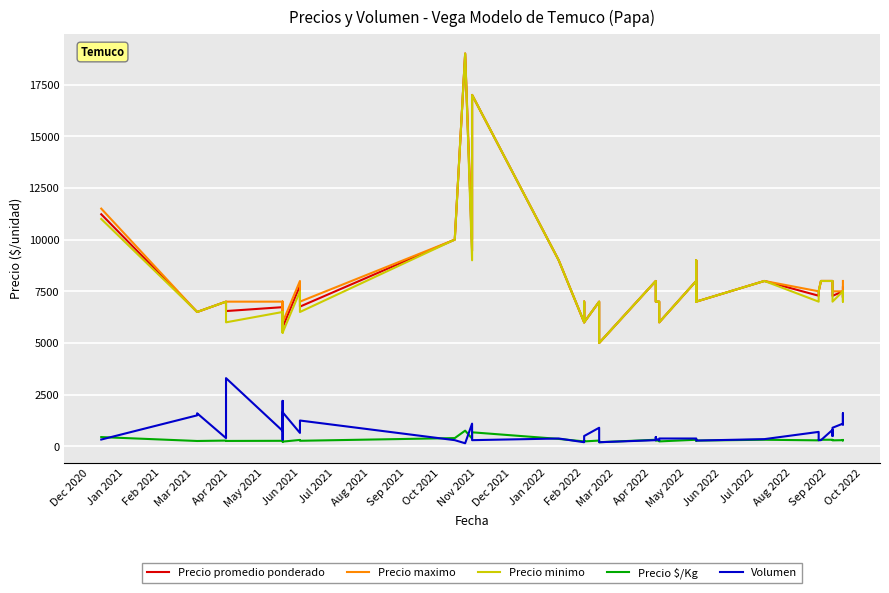

The Volumen series shows 300 at Nov 2021. True or false?

True